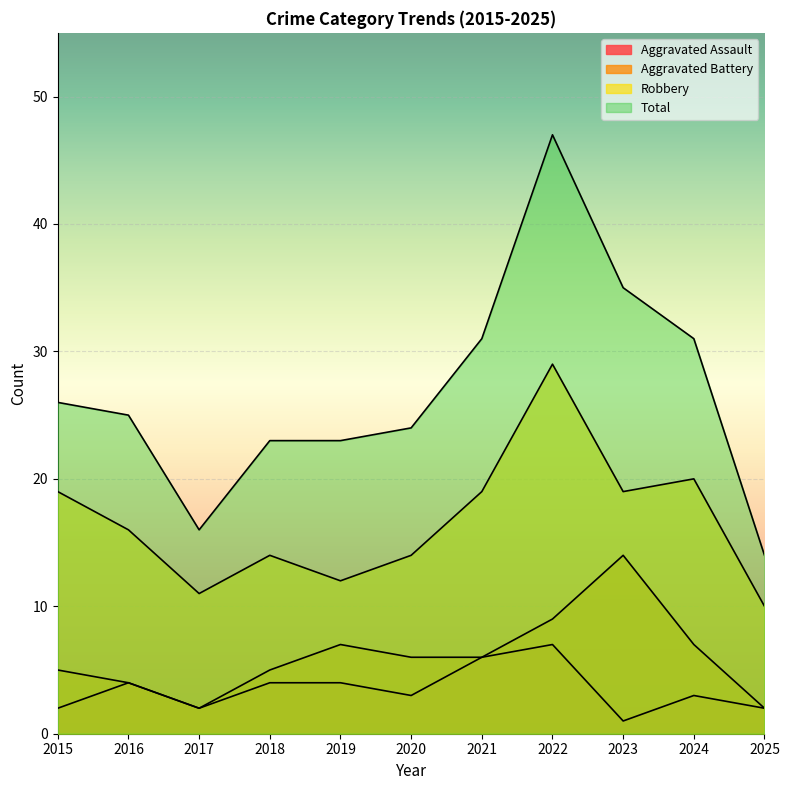

True or false: Total and Robbery intersect in this chart.

False